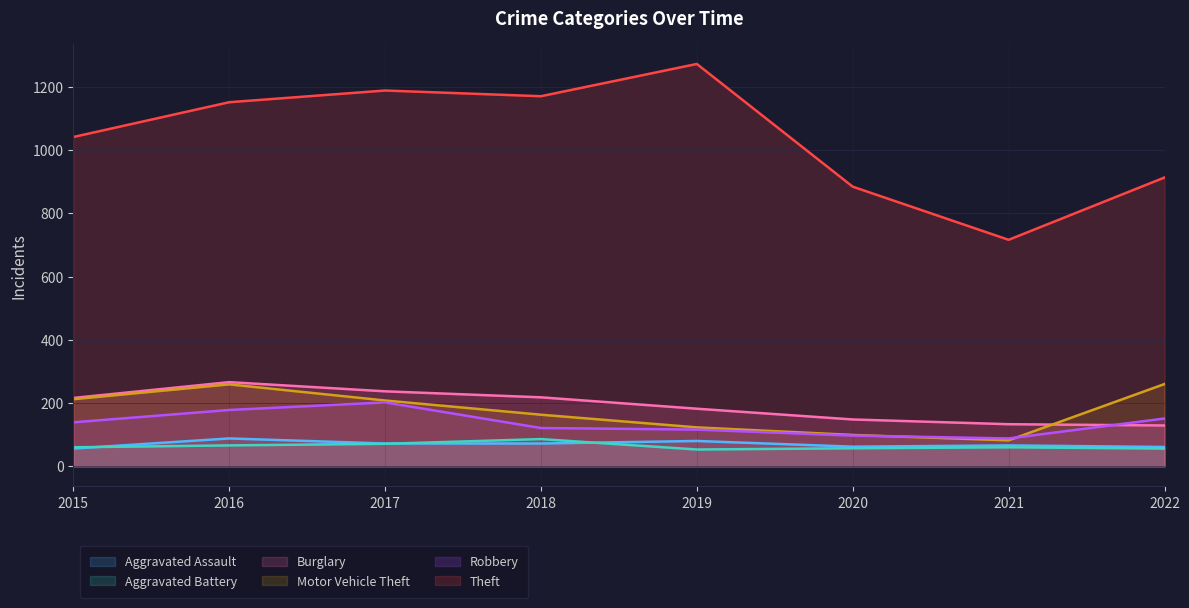

At which label does Theft reach its minimum?

2021